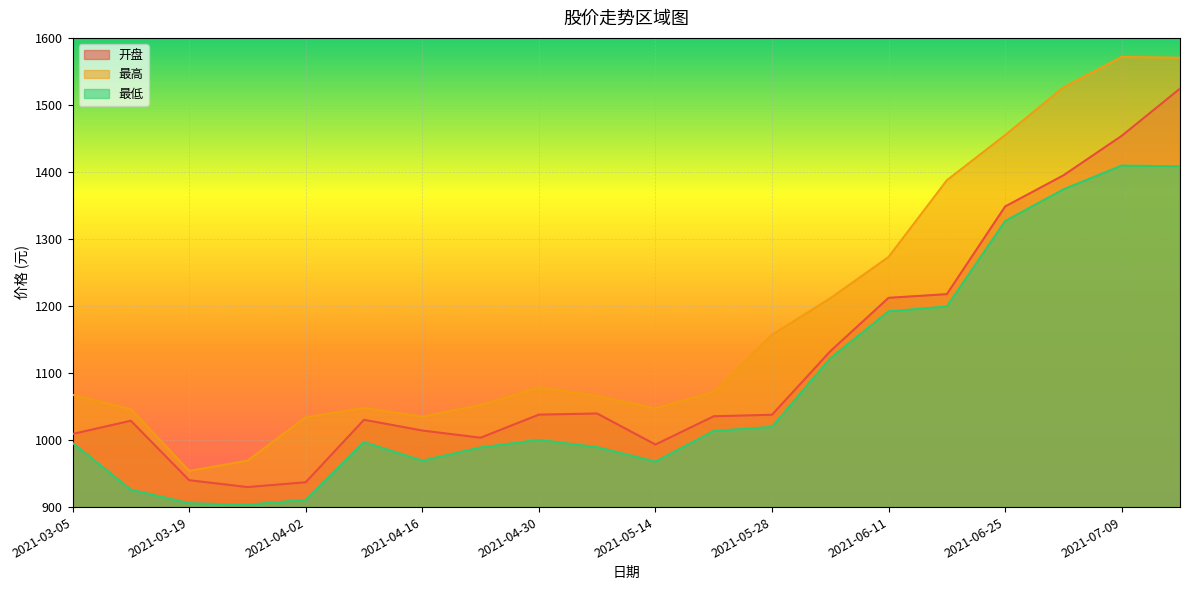

Which series changed the most between 2021-05-07 and 2021-06-11?

最高